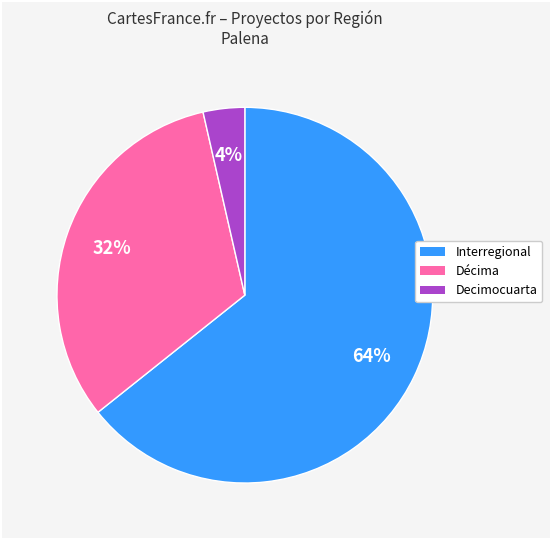

Is there any slice that represents more than half of the pie?

Yes